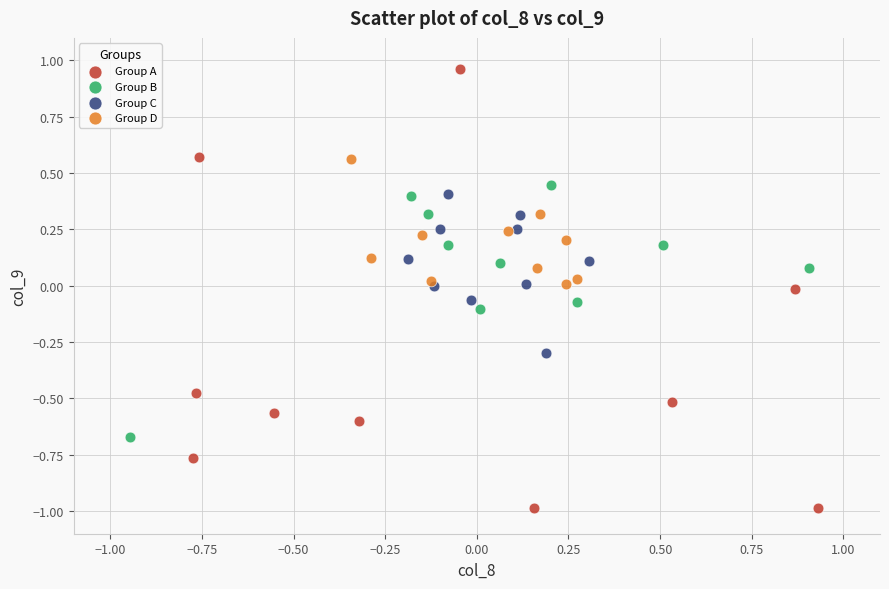

Which series contains the lowest Y value?

Group A